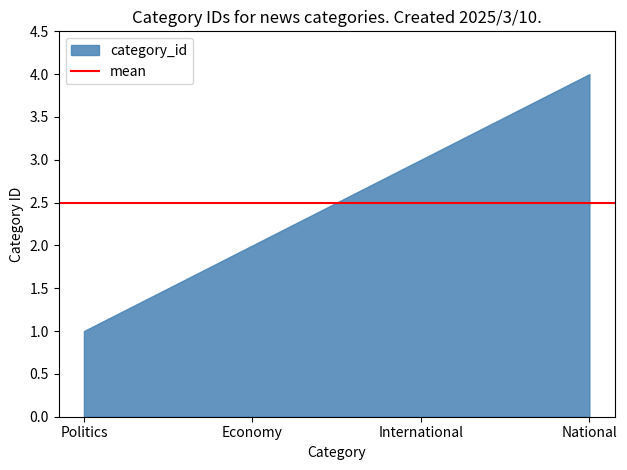

What is the greatest value displayed?

4